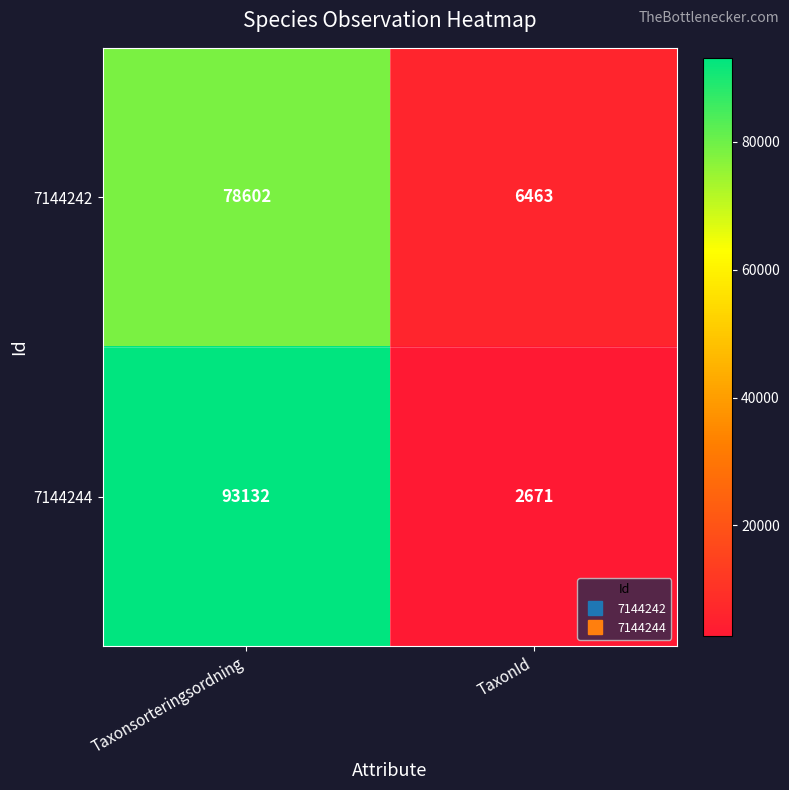

True or false: 7144242 has a value of 6463 at TaxonId.

True